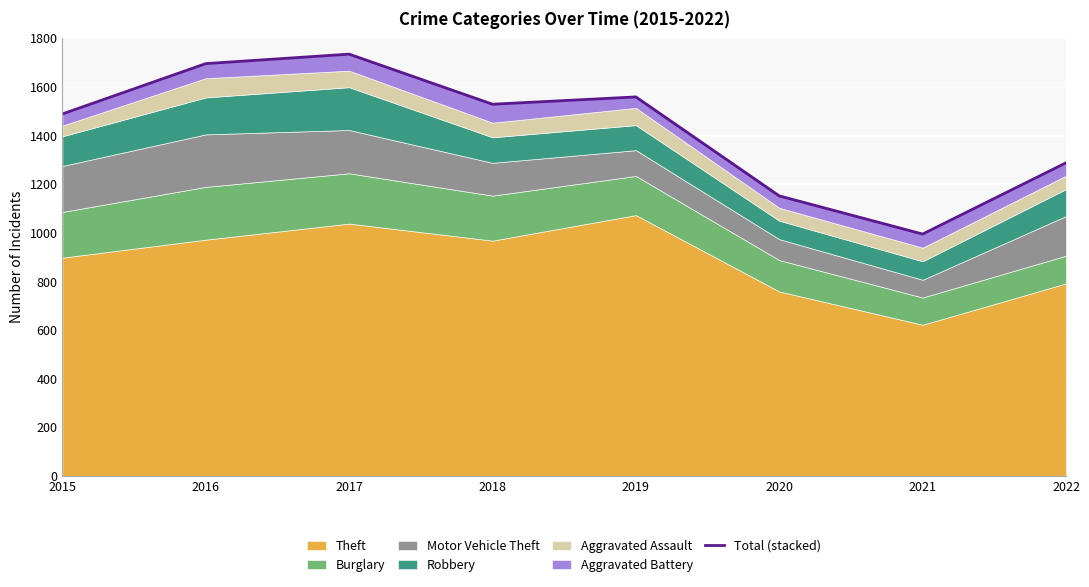

Does the chart display data point markers on the line(s)?

No